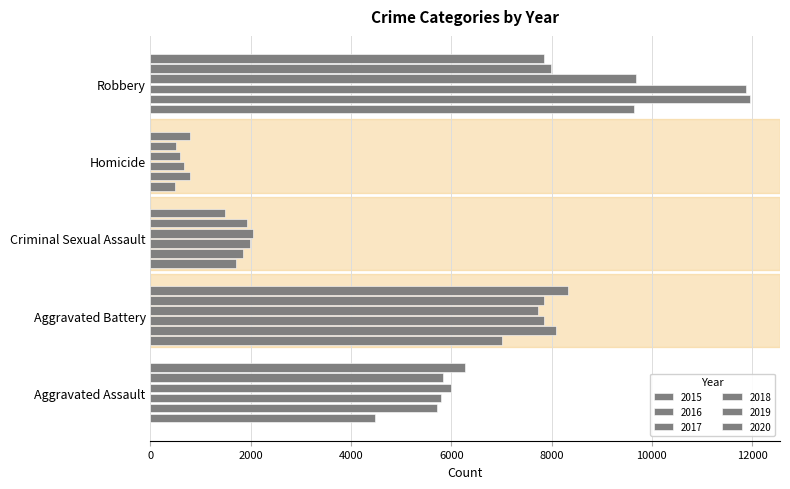

True or false: 2017 has a value of 2505 at Aggravated Battery.

False